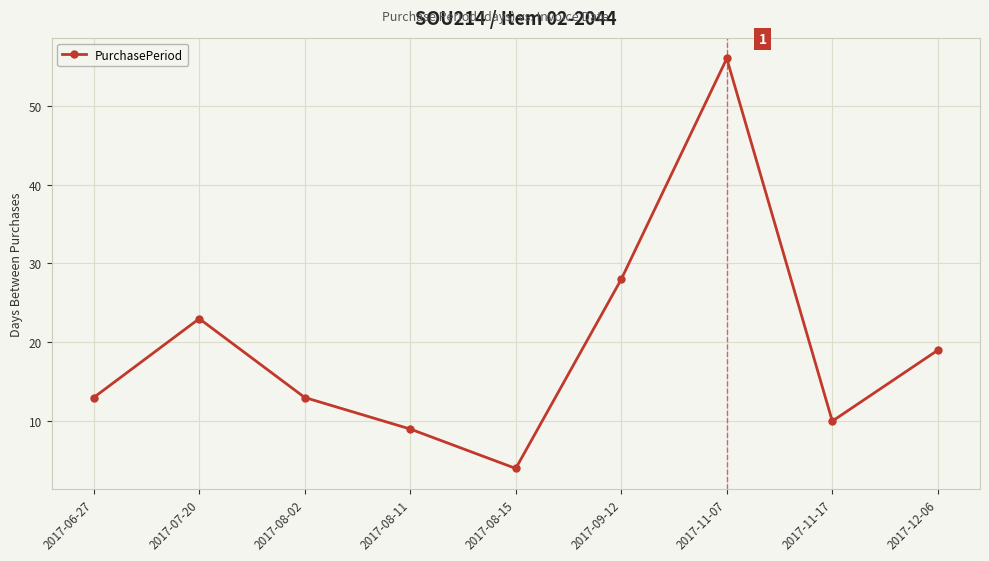

What is the change in value from 2017-08-02 to 2017-09-12?

+15